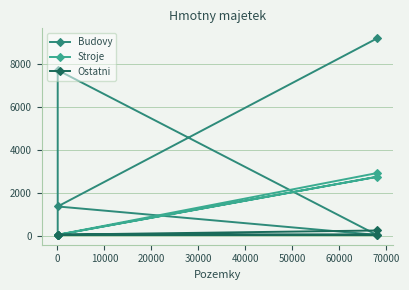

True or false: Budovy has a value of 7709 at 0.

True